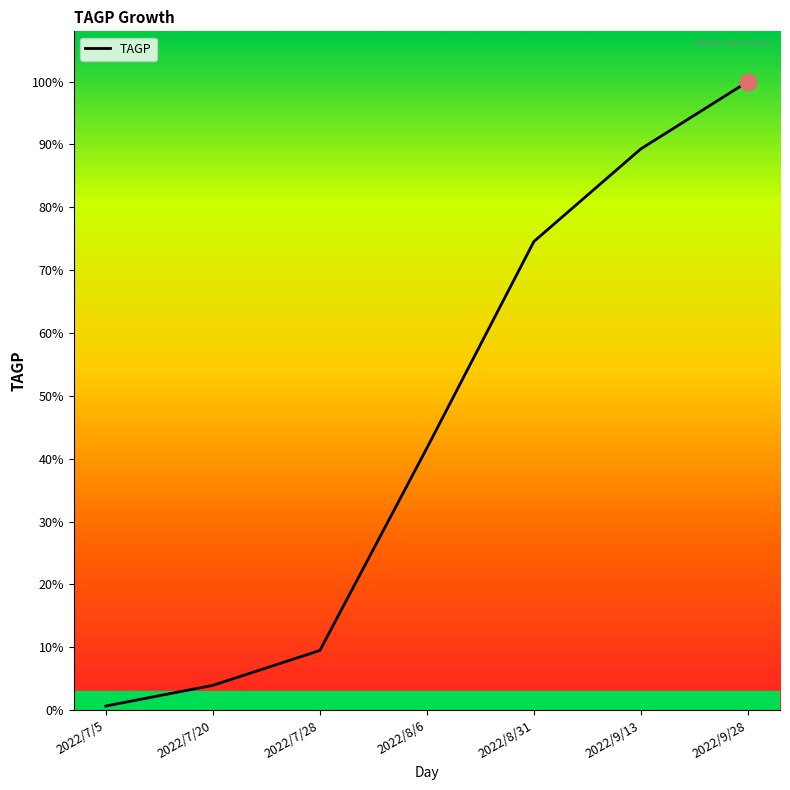

Approximately how many times larger is the value at 2022/9/13 compared to 2022/7/20?

22.7